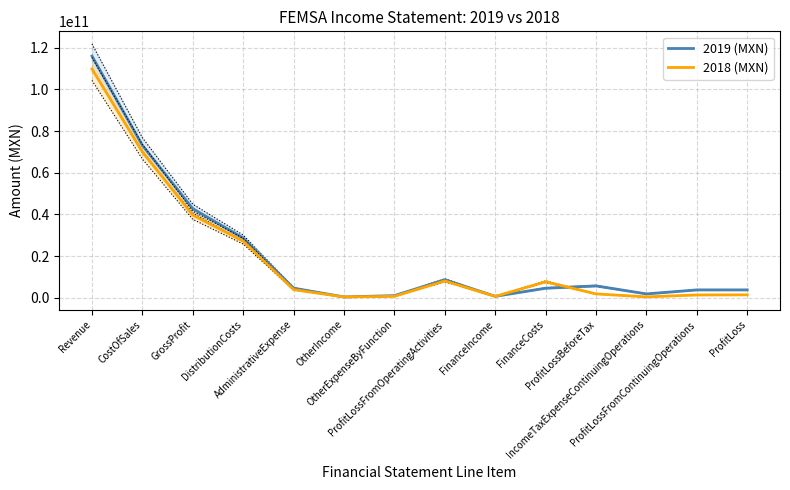

Reading right to left, what are all the values shown in this chart?

2019 (MXN): ProfitLoss=3849178000	ProfitLossFromContinuingOperations=3849178000	IncomeTaxExpenseContinuingOperations=1930291000	ProfitLossBeforeTax=5779469000	FinanceCosts=4667211000	FinanceIncome=777798000	ProfitLossFromOperatingActivities=8746806000	OtherExpenseByFunction=1102545000	OtherIncome=471654000	AdministrativeExpense=4696811000	DistributionCosts=28719926000	GrossProfit=42794434000	CostOfSales=73143737000	Revenue=115938171000
2018 (MXN): ProfitLoss=1477955000	ProfitLossFromContinuingOperations=1426724000	IncomeTaxExpenseContinuingOperations=508768000	ProfitLossBeforeTax=1935492000	FinanceCosts=7773860000	FinanceIncome=730106000	ProfitLossFromOperatingActivities=8155851000	OtherExpenseByFunction=785700000	OtherIncome=469085000	AdministrativeExpense=3991691000	DistributionCosts=27198761000	GrossProfit=39662918000	CostOfSales=70083523000	Revenue=109746441000